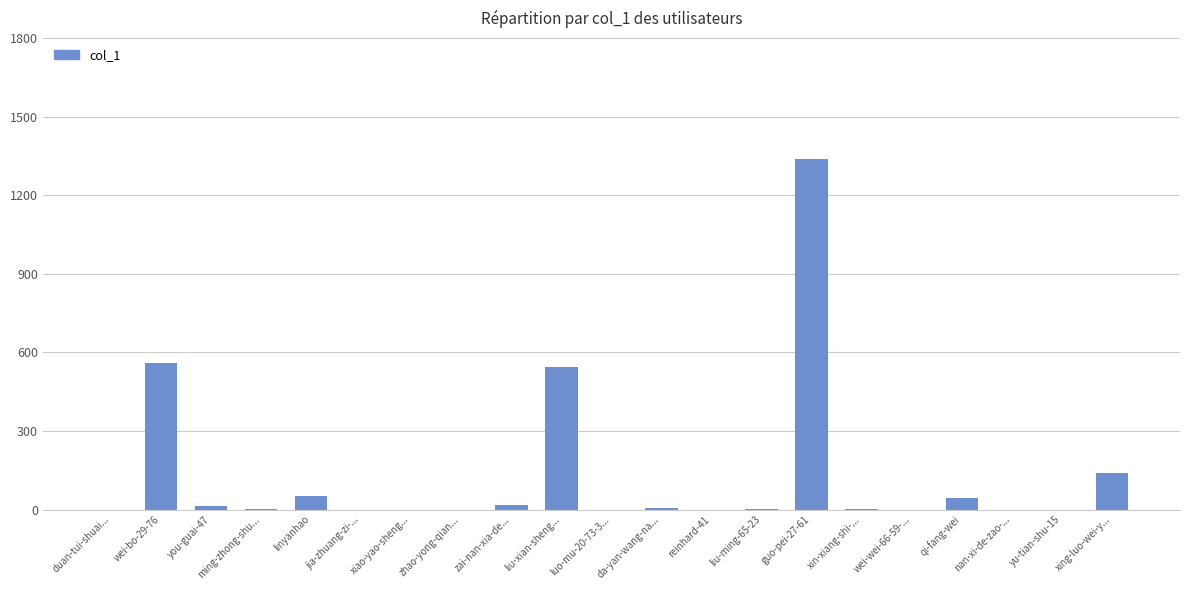

Between guo-pei-27-61 and duan-tui-shuai..., which is larger?

guo-pei-27-61